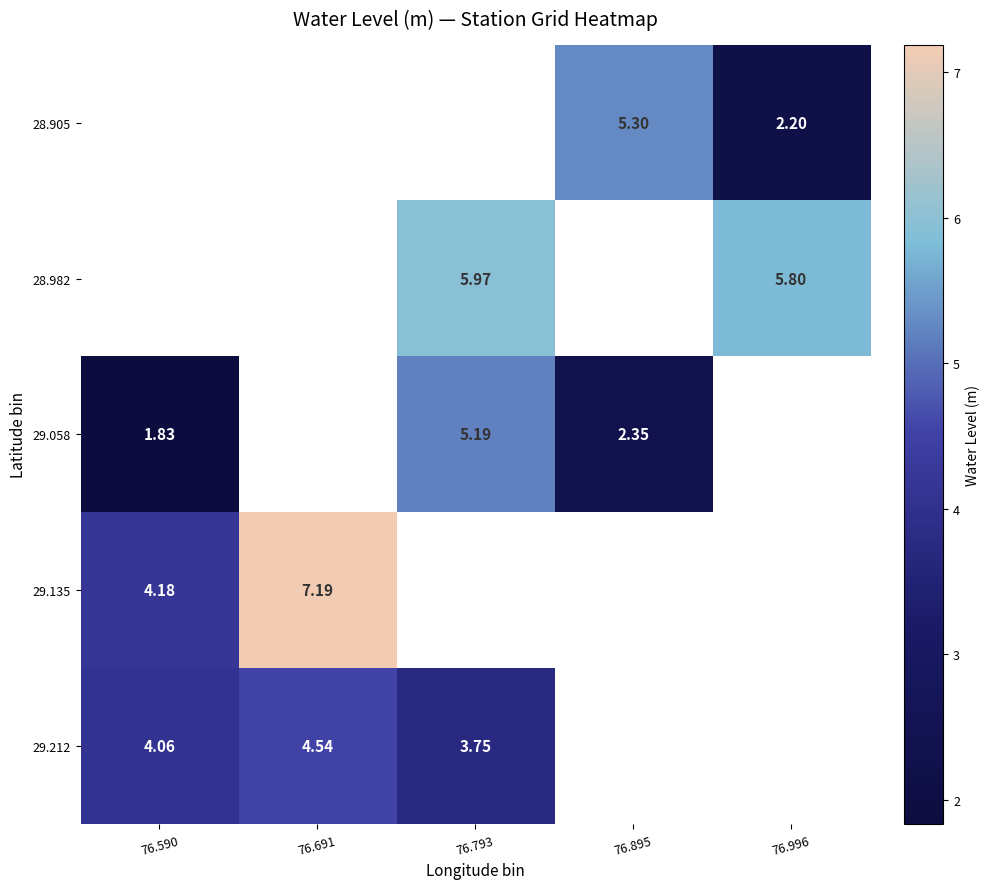

Is the value of 29.212 at 76.996 greater than the value of 28.982 at 76.793?

No